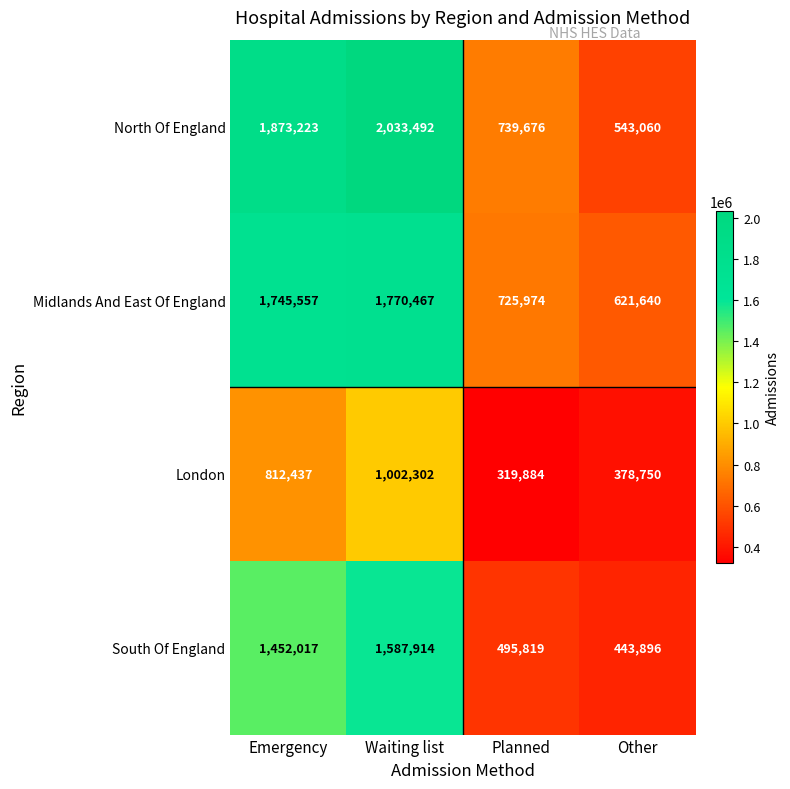

Reading right to left, what are all the values shown in this chart?

North Of England: Other=543060	Planned=739676	Waiting list=2033492	Emergency=1873223
Midlands And East Of England: Other=621640	Planned=725974	Waiting list=1770467	Emergency=1745557
London: Other=378750	Planned=319884	Waiting list=1002302	Emergency=812437
South Of England: Other=443896	Planned=495819	Waiting list=1587914	Emergency=1452017